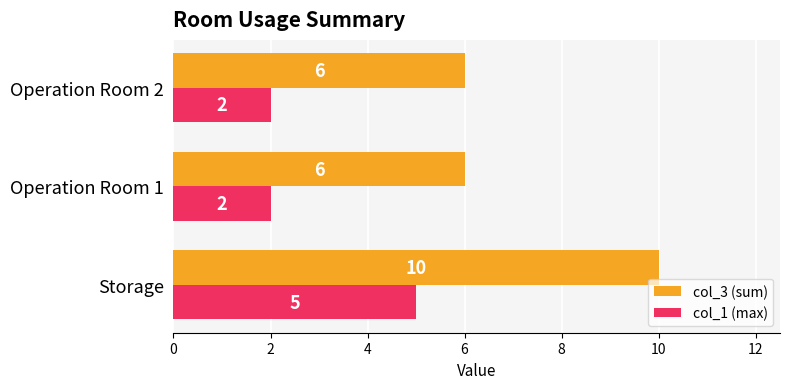

True or false: col_1 (max) has a value of 1 at Operation Room 2.

False